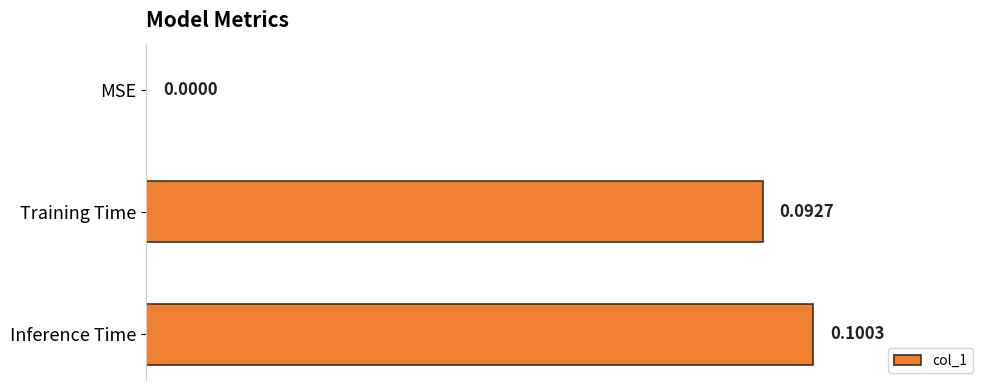

Count the values in the range 0 to 1.

3